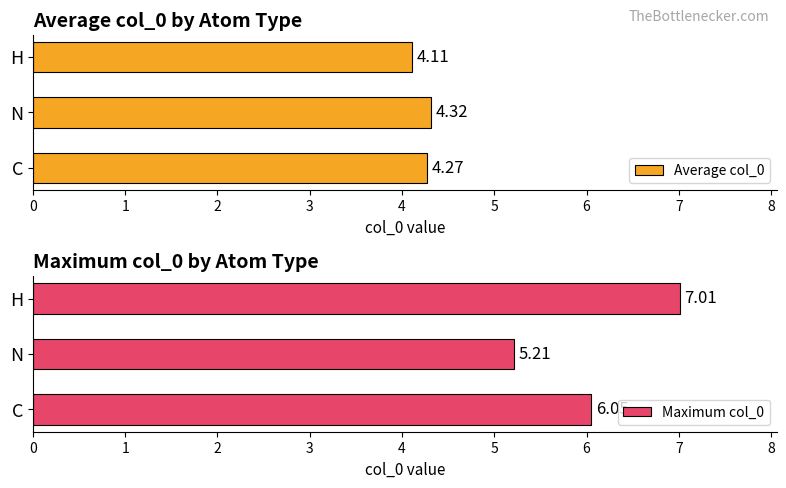

What is the average value of the Average col_0 series?

4.2